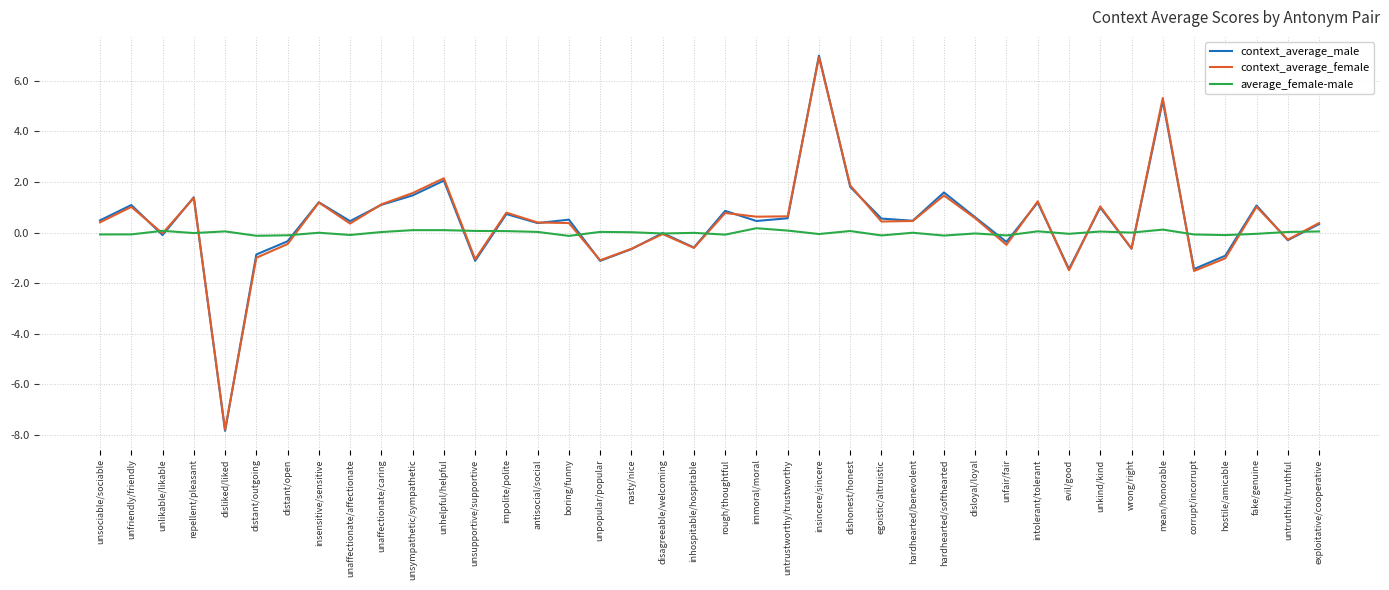

What are all the series names shown in the legend?

context_average_male, context_average_female, average_female-male